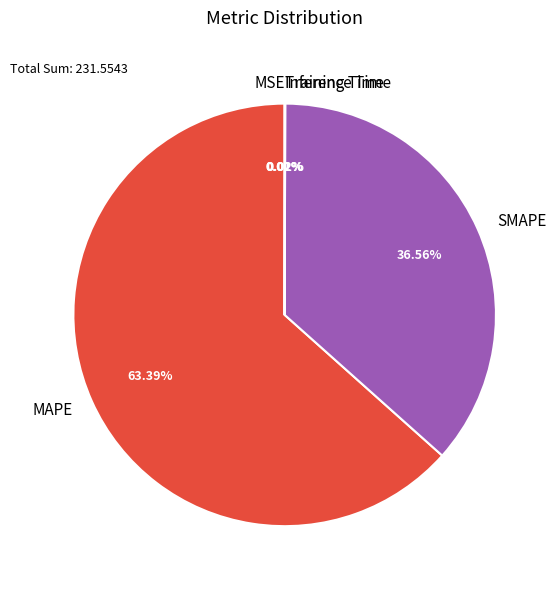

Is there any slice that represents more than half of the pie?

Yes